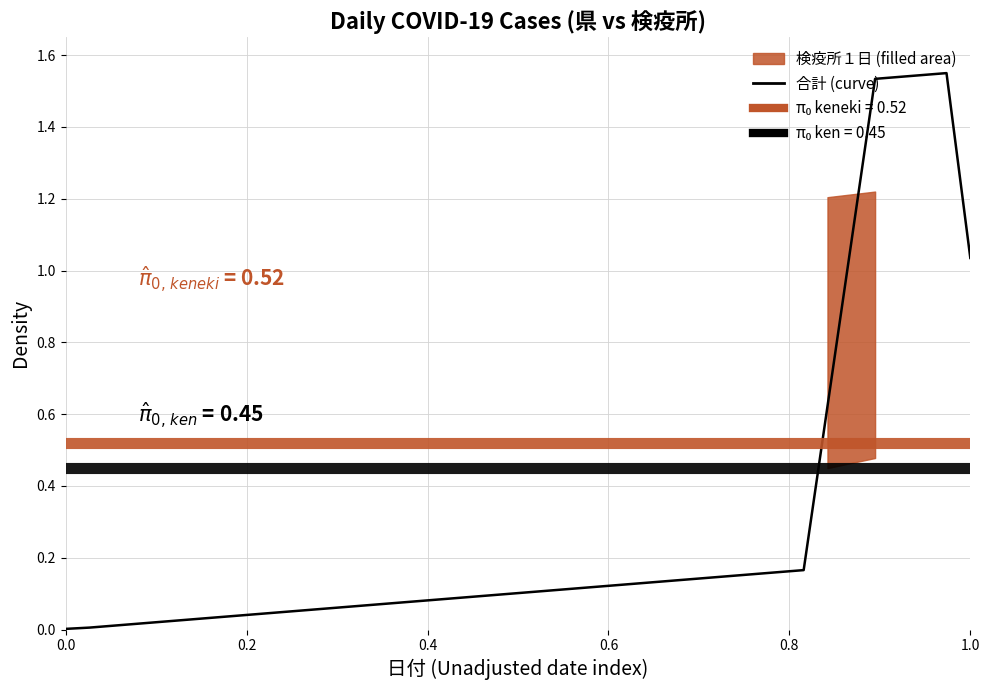

How many points are higher than both their immediate neighbors (excluding endpoints)?

1